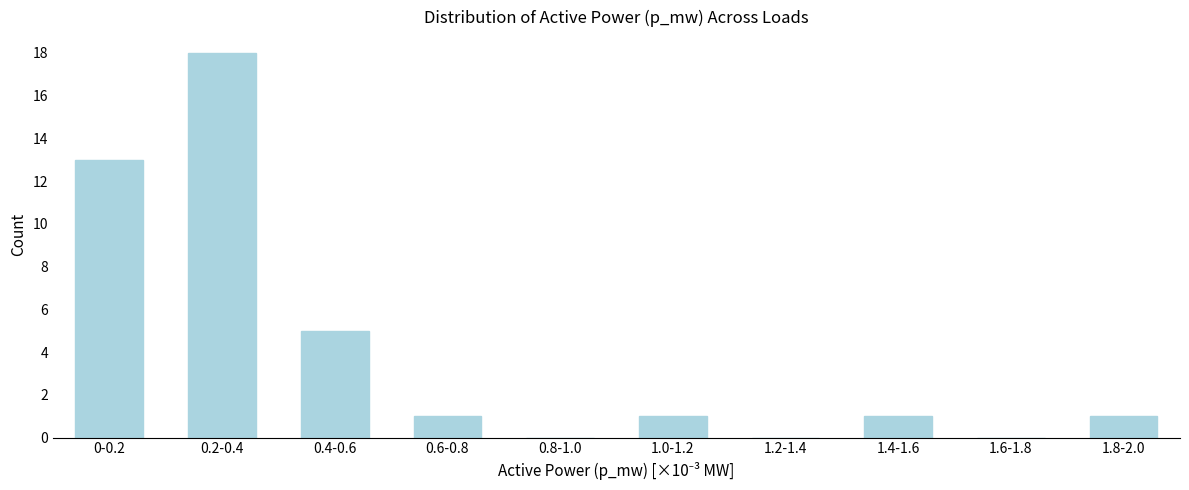

Reading left to right, what are all the values shown in this chart?

0-0.2=13	0.2-0.4=18	0.4-0.6=5	0.6-0.8=1	0.8-1.0=0	1.0-1.2=1	1.2-1.4=0	1.4-1.6=1	1.6-1.8=0	1.8-2.0=1